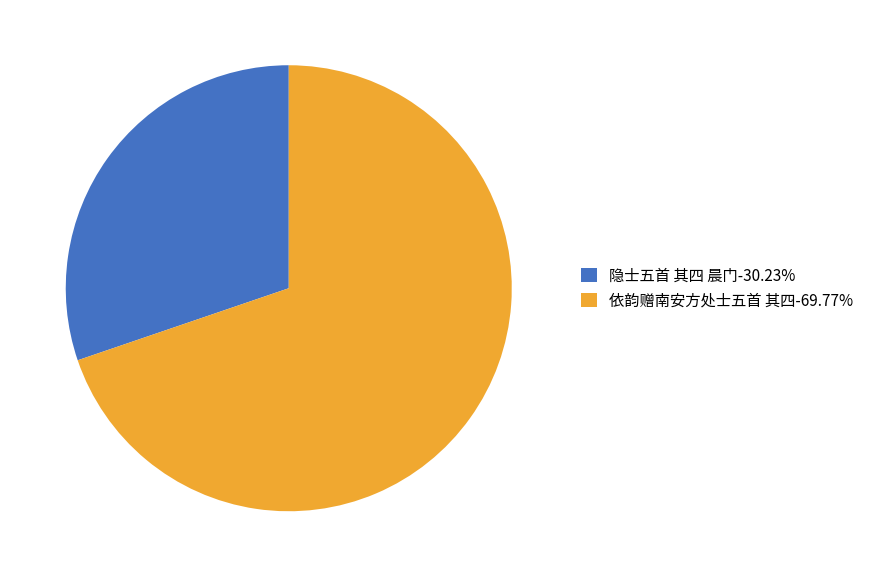

Does any single category account for the majority?

Yes